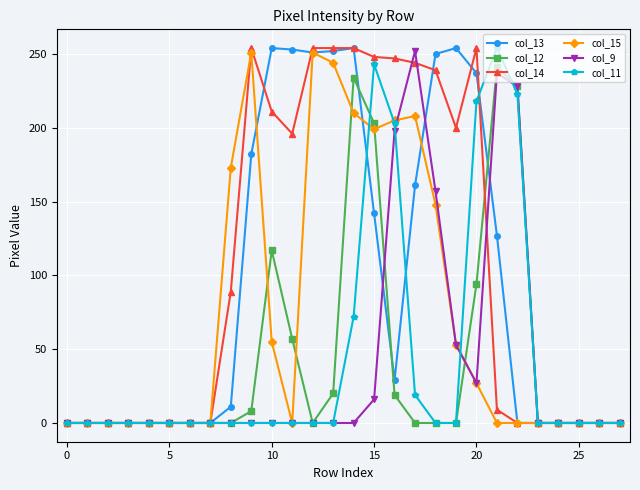

At how many categories does at least one series exceed 68?

15